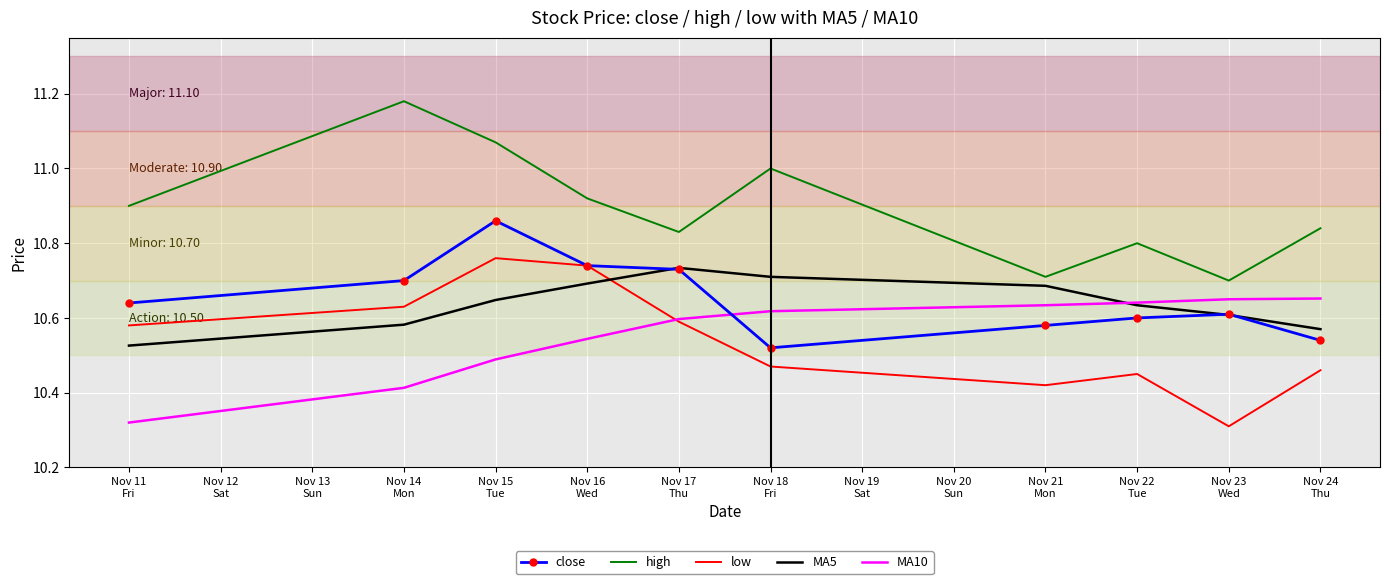

True or false: close and MA5 intersect in this chart.

True